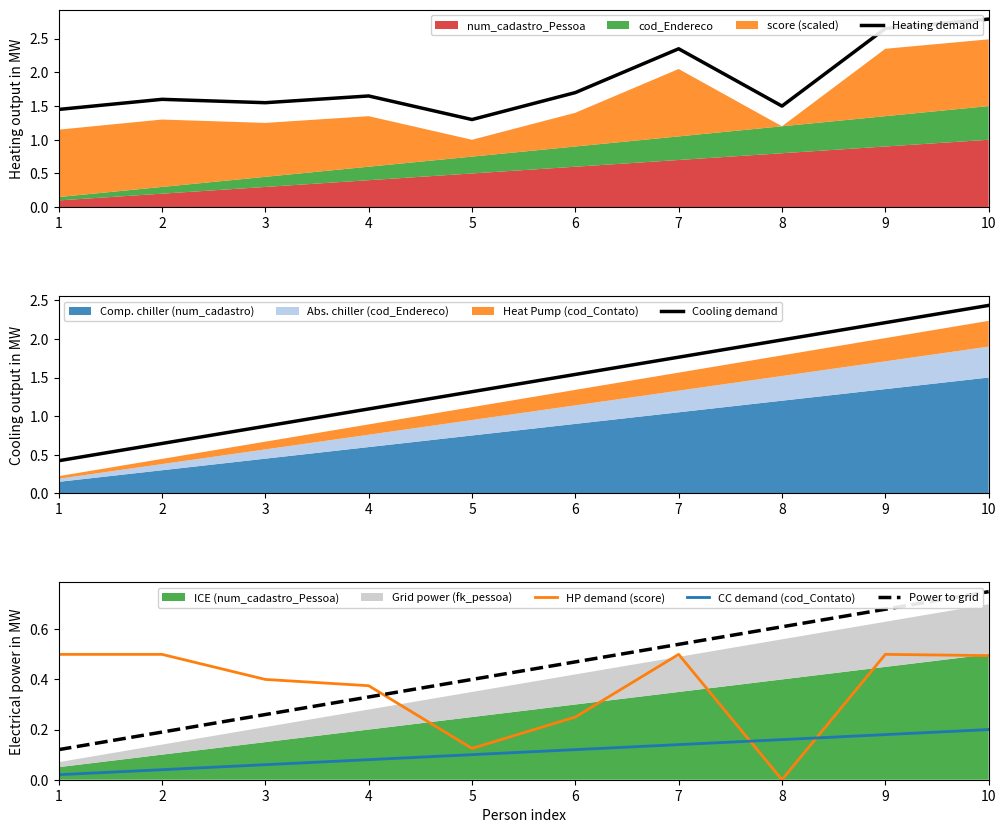

Which category has the highest value in the Cooling demand series?

10